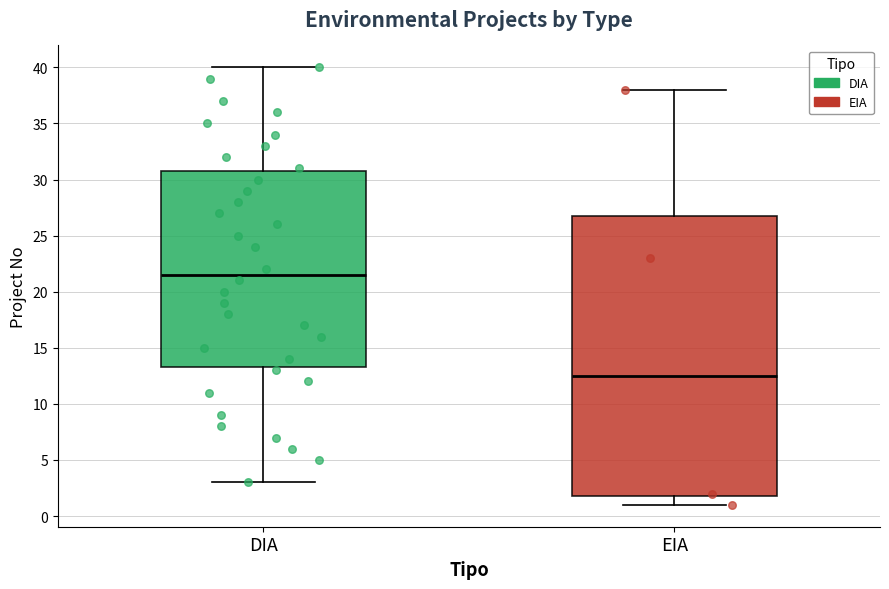

Where is the upper edge of the box for EIA on the y-axis? The values are not printed on the chart, so give them approximately, as read against the axis.

27.0